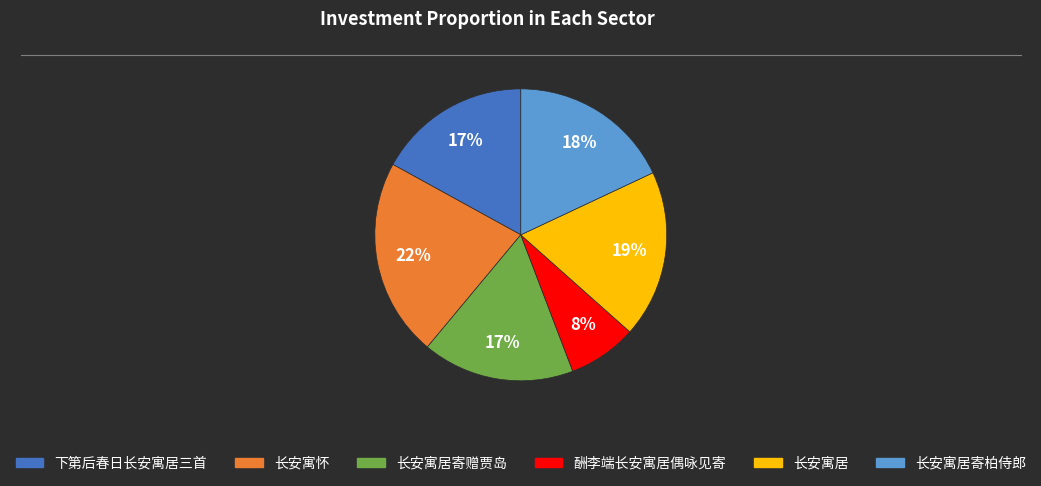

To the nearest percent, what is the average slice percentage?

17%